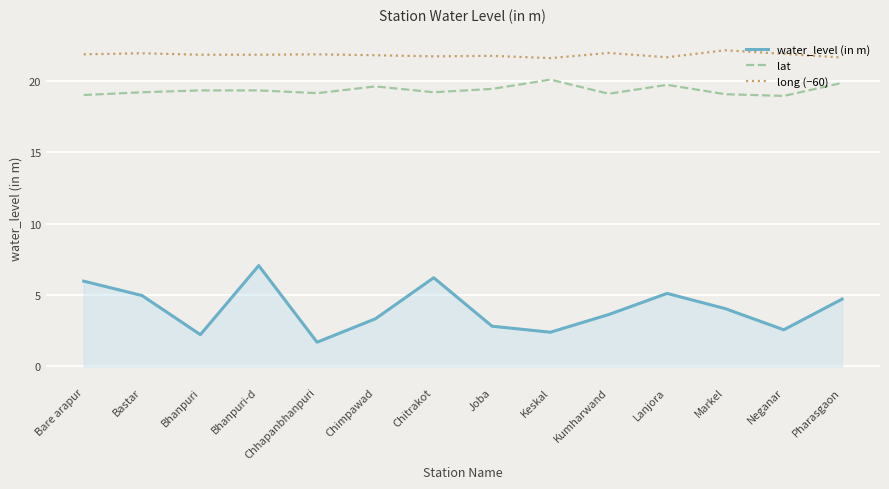

Where is the first local maximum for water_level (in m)?

Bhanpuri-d